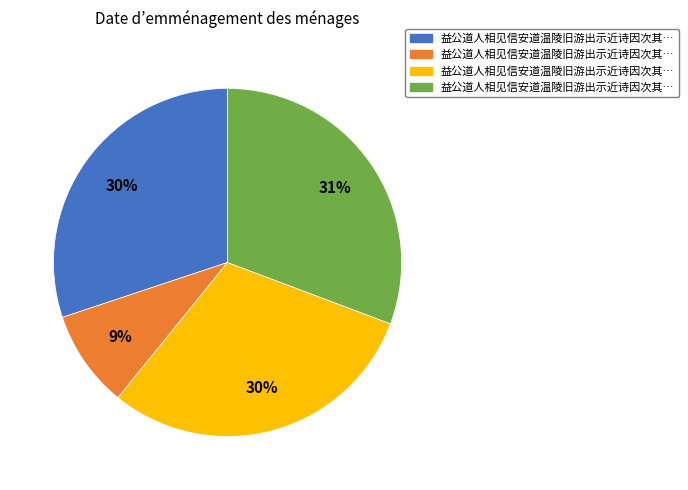

Count the number of slices in the pie.

4